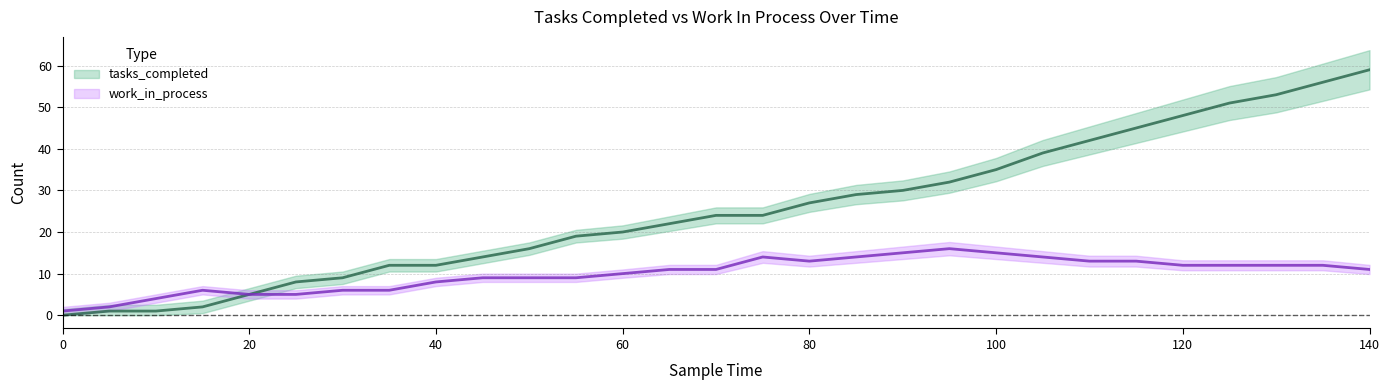

What is the spread (max minus min) of values at 55?

10